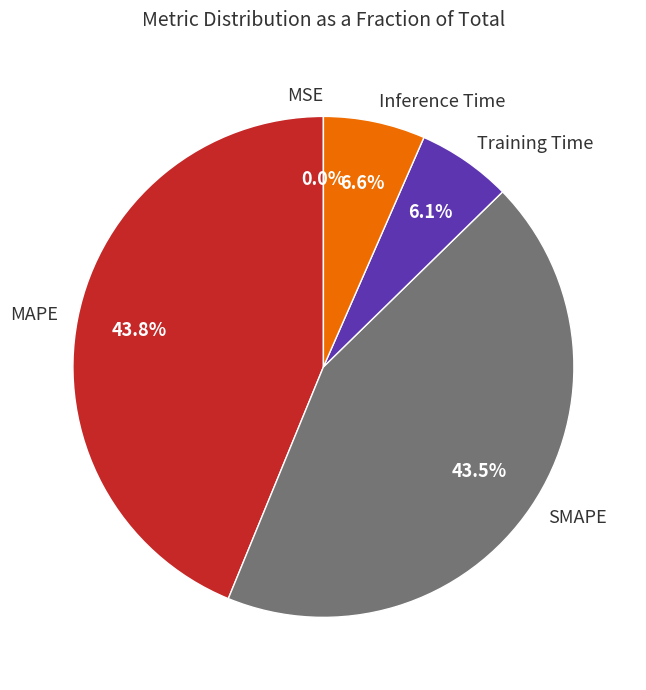

Does Training Time account for over 50% of the chart?

No